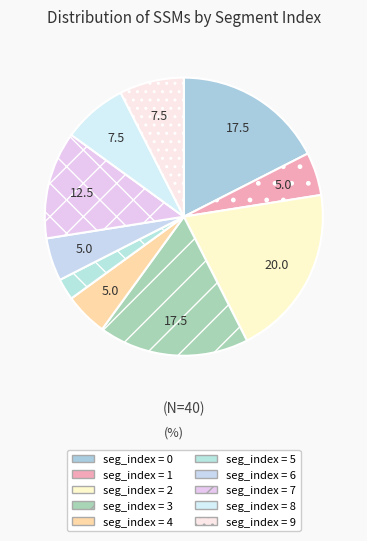

How many segments does this pie chart have?

10